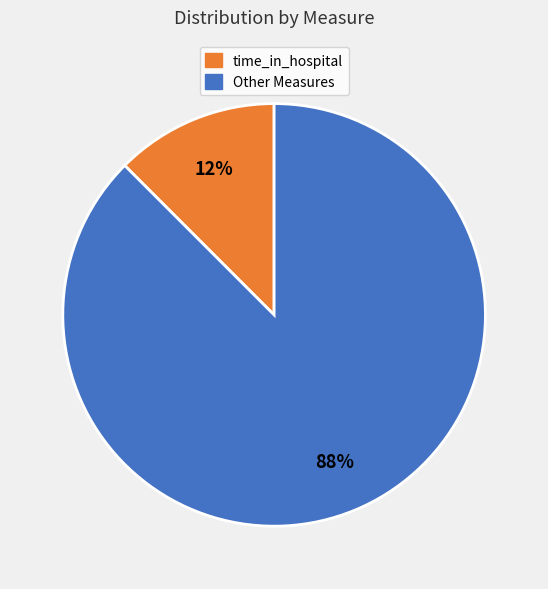

To the nearest percent, what is the average slice percentage?

50%